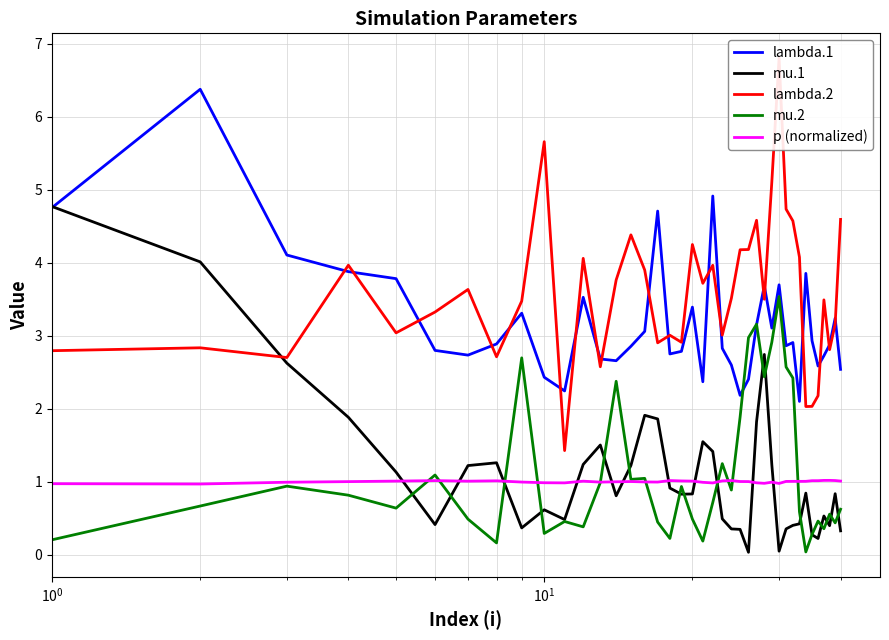

What is the minimum value for lambda.1?

2.1